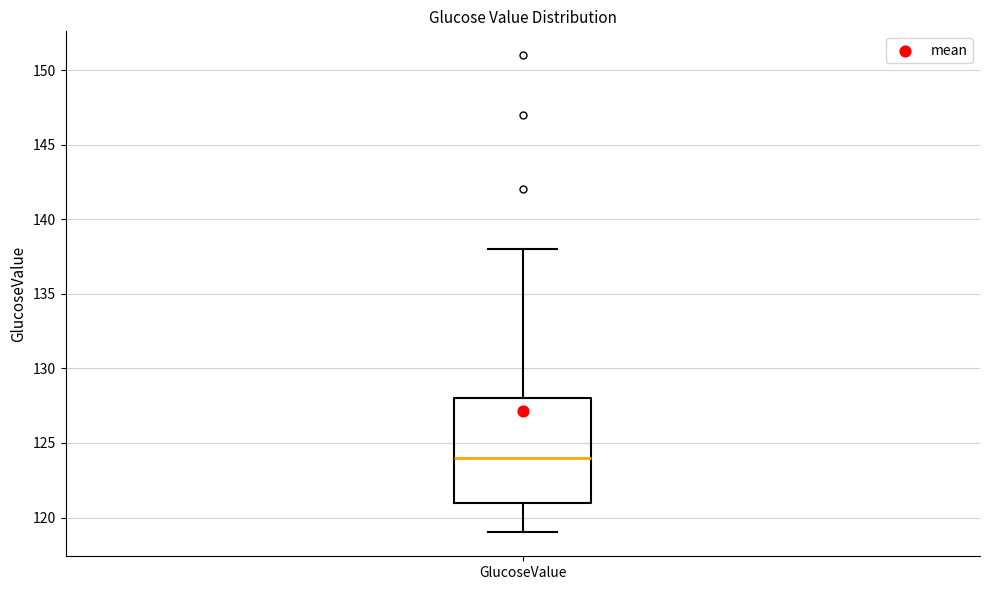

Read this box plot against the y-axis: the position of the median line, the range covered by the box, and the ends of both whiskers. The values are not printed on the chart, so give them approximately, as read against the axis.

median 124, box 121 to 128, whiskers 119 to 138